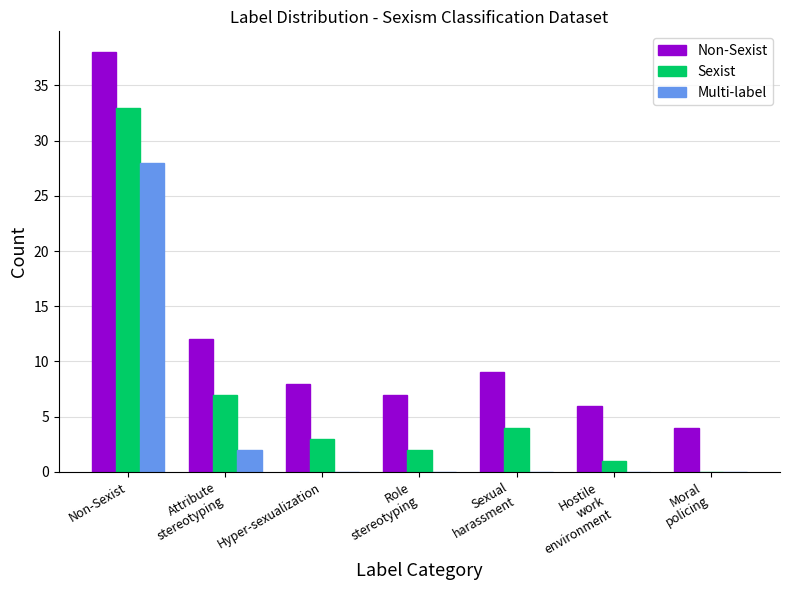

What is the approximate value of Non-Sexist at Hyper-sexualization, to the nearest 10?

10